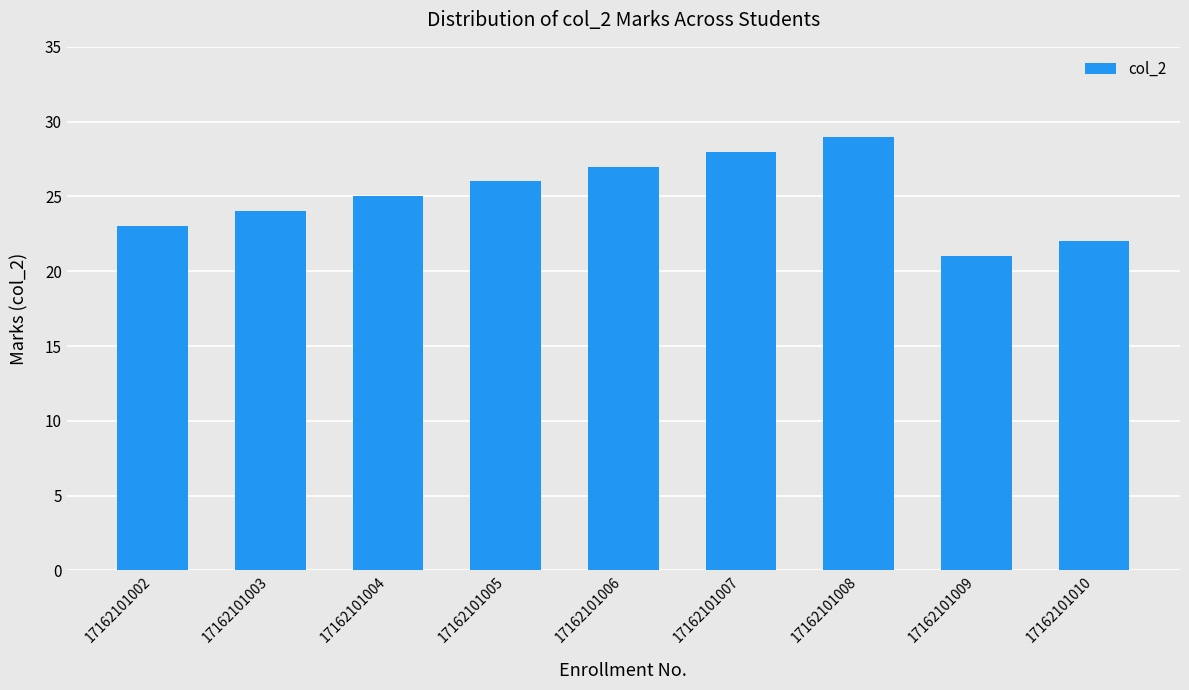

What is the difference between the values at 17162101004 and 17162101010?

3